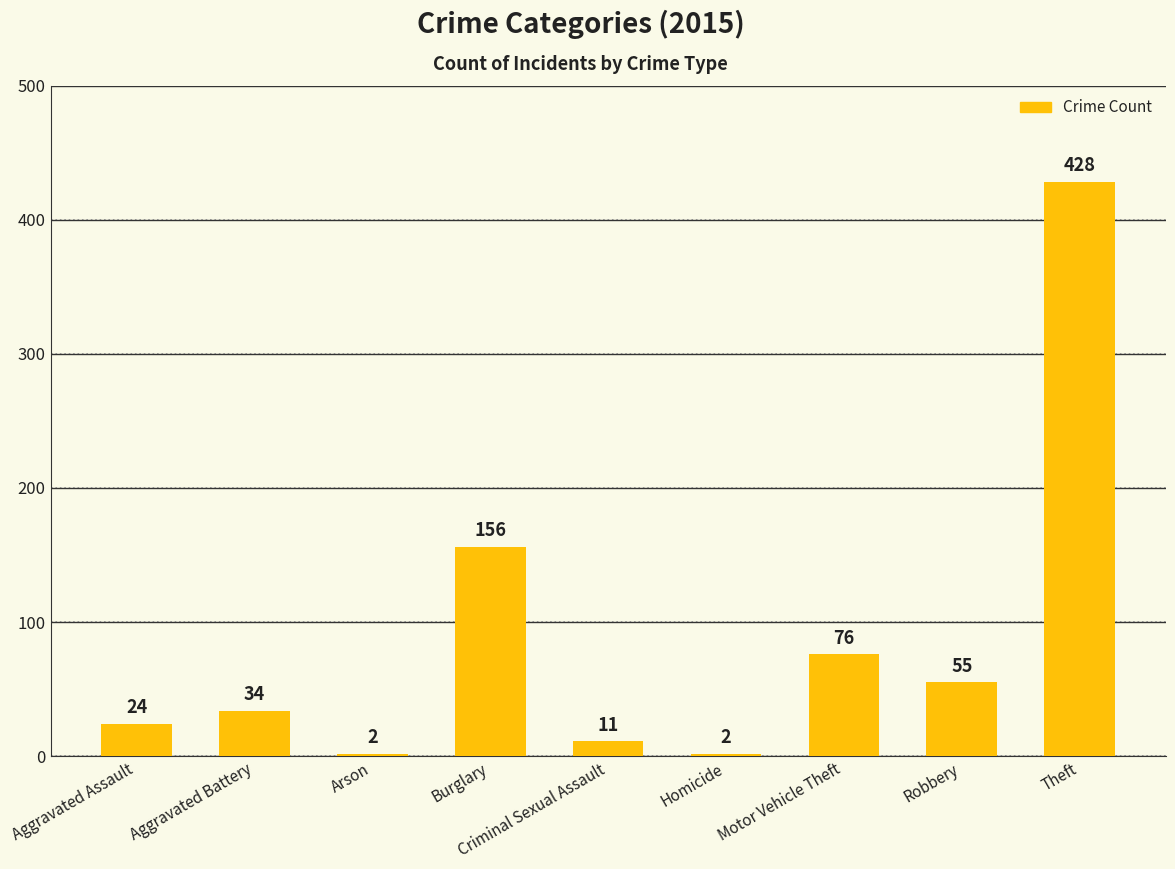

Reading left to right, list all the values displayed in this chart.

24	34	2	156	11	2	76	55	428